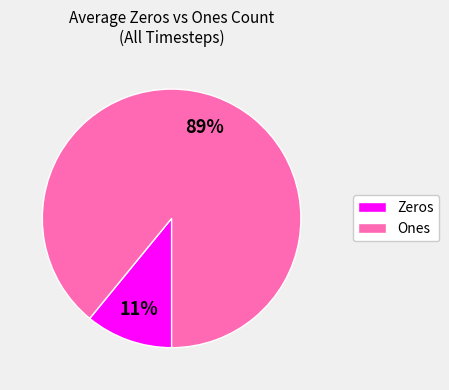

Count the number of slices in the pie.

2